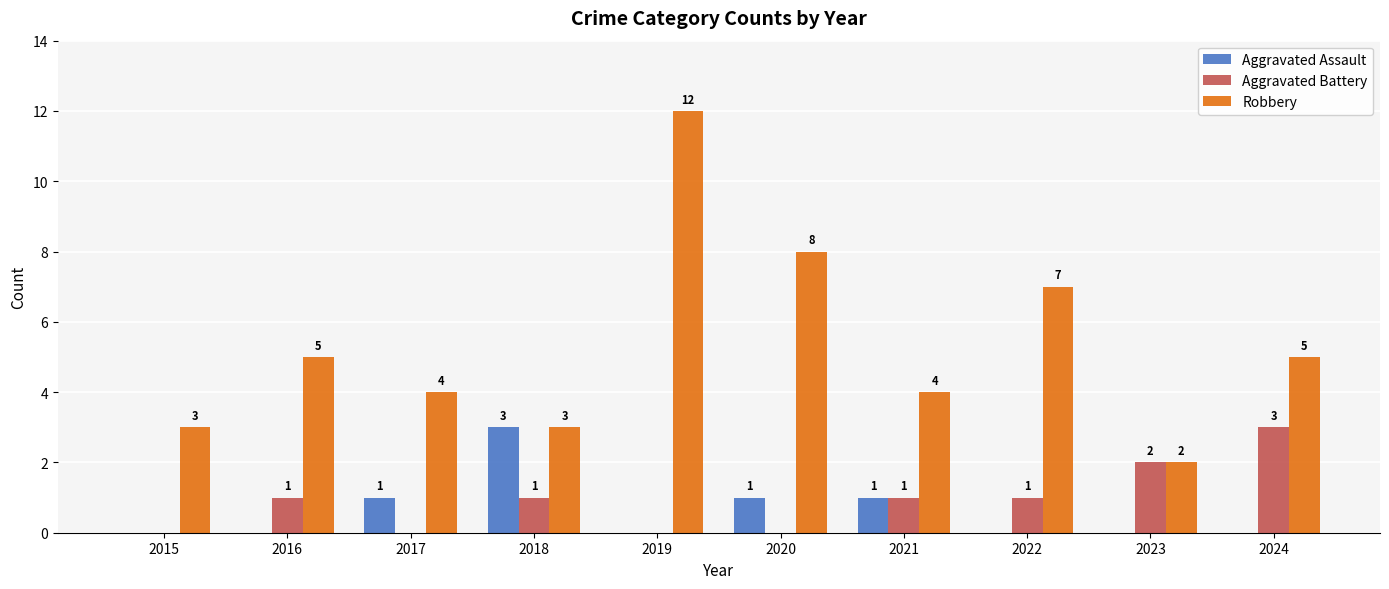

What is the total value across all series at 2016?

6